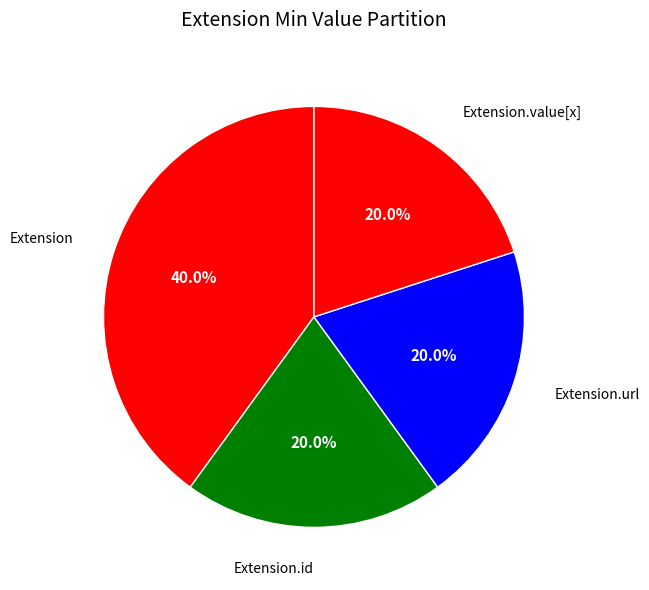

How many slices are in this pie chart?

4